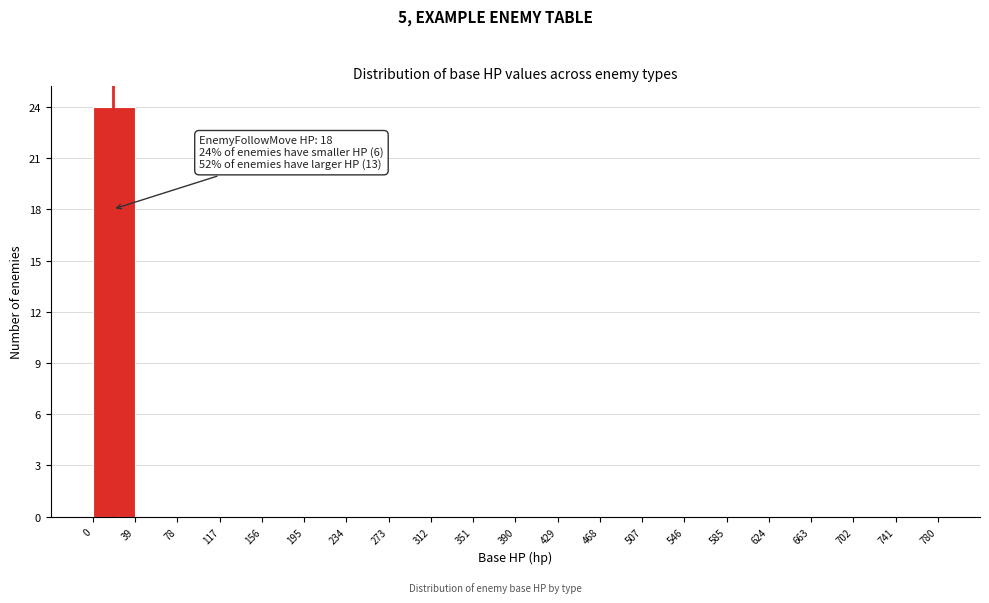

Which range on the x-axis has the tallest bar?

0 to 39